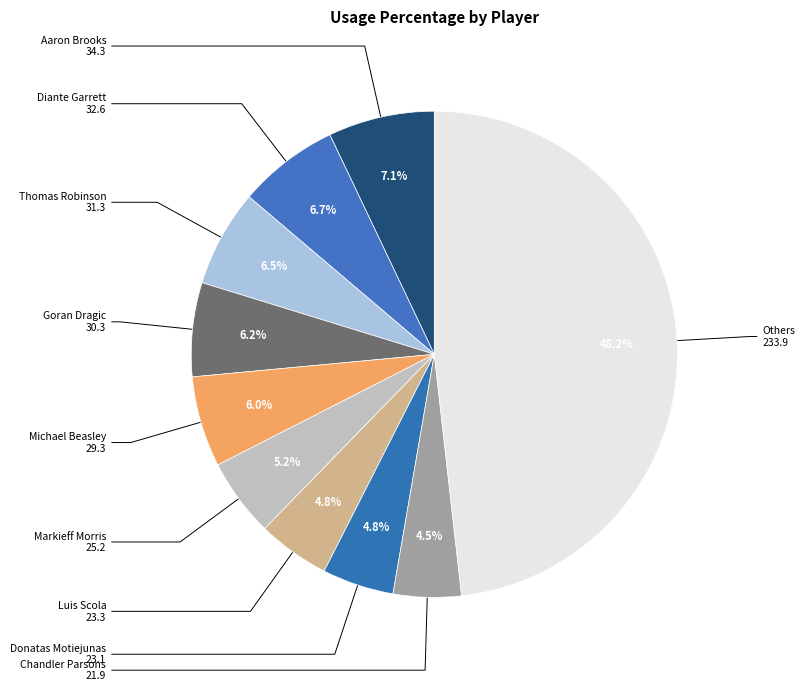

Count the number of slices in the pie.

10